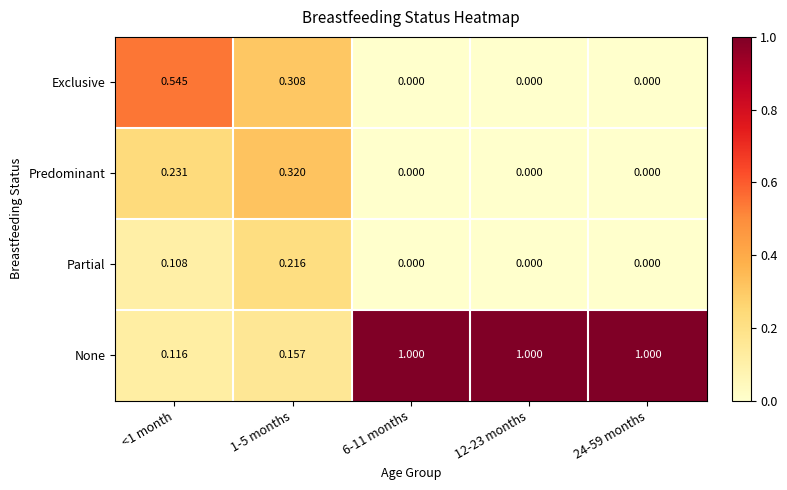

Rank the series at <1 month from highest to lowest value.

Exclusive, Predominant, None, Partial